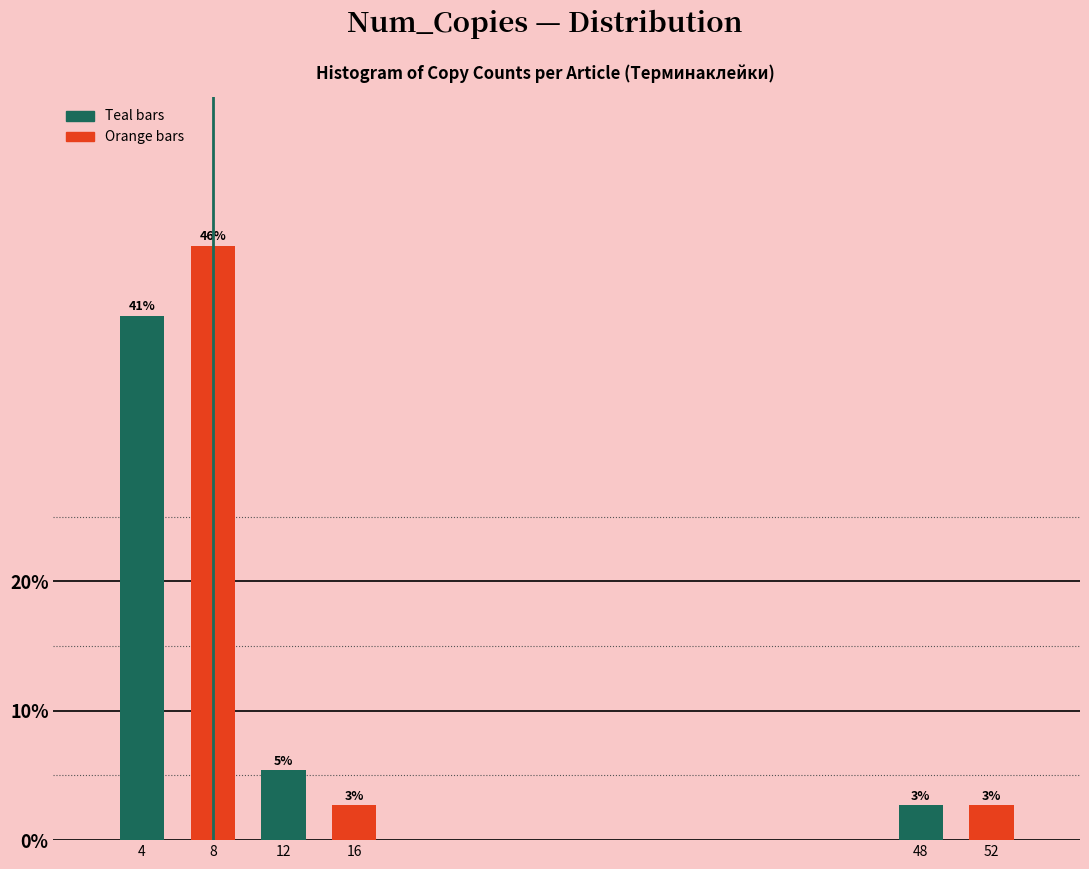

Are the bars horizontal?

No